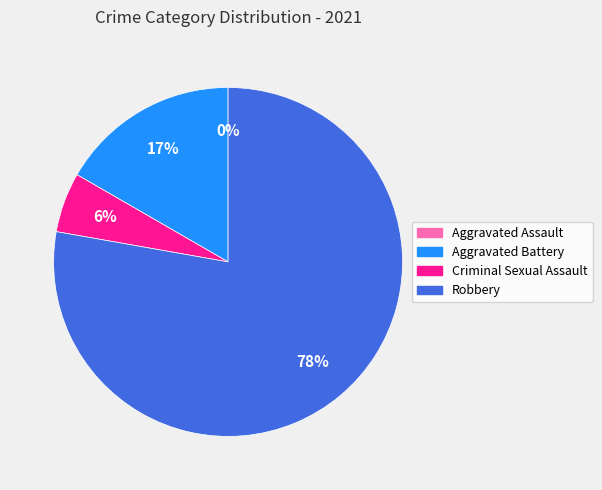

Count the number of slices in the pie.

4